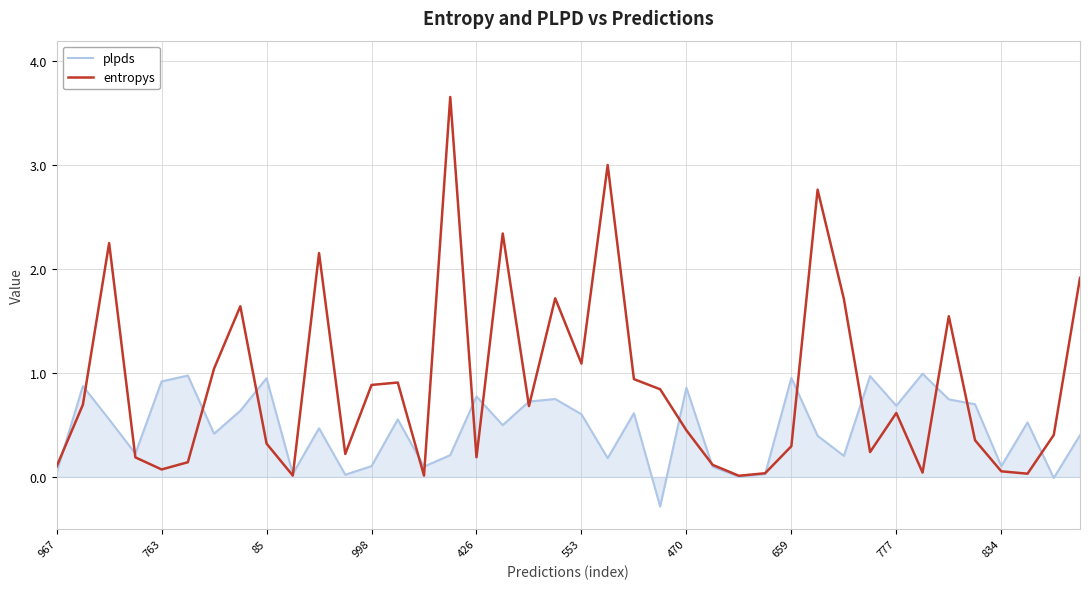

List the series in order of their overall mean, highest first.

entropys, plpds